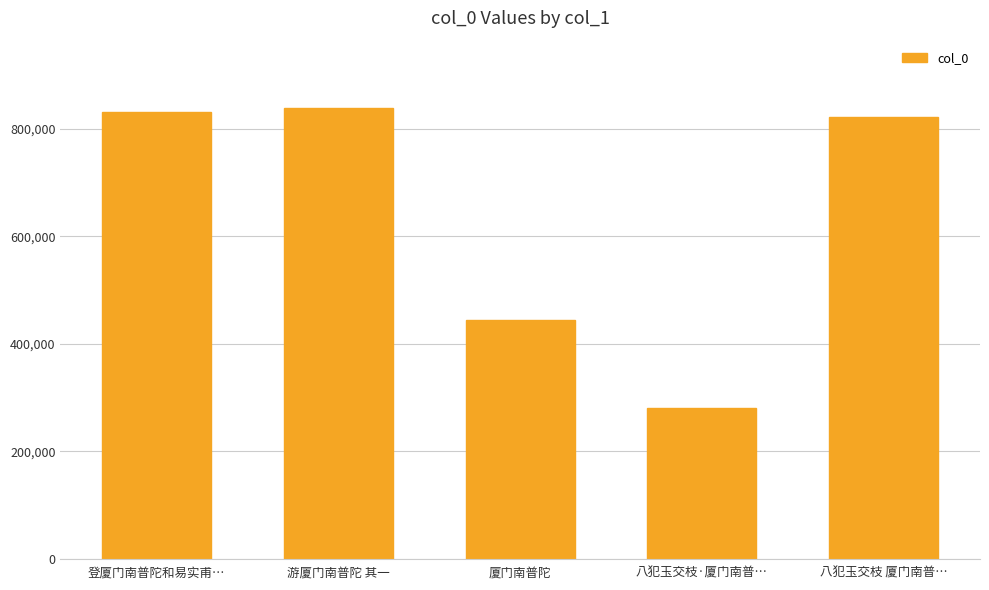

What is the average value?

642871